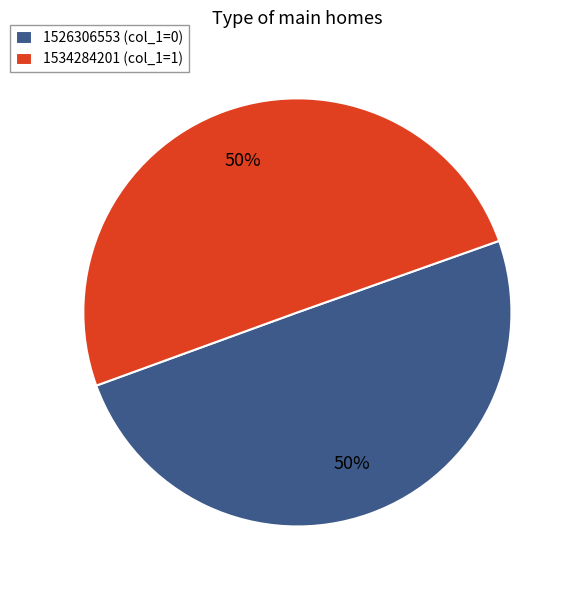

True or false: 1534284201 (col_1=1) accounts for 50% of the total.

True